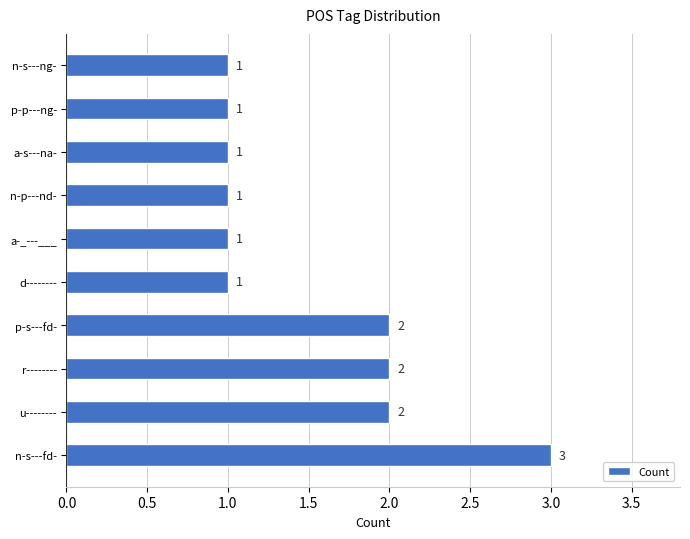

Is it true that the value at n-s---ng- is 1?

True